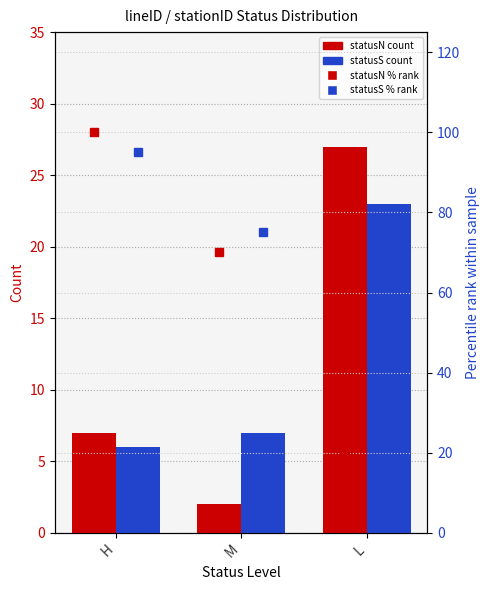

How many data points in statusN count are above 7?

1